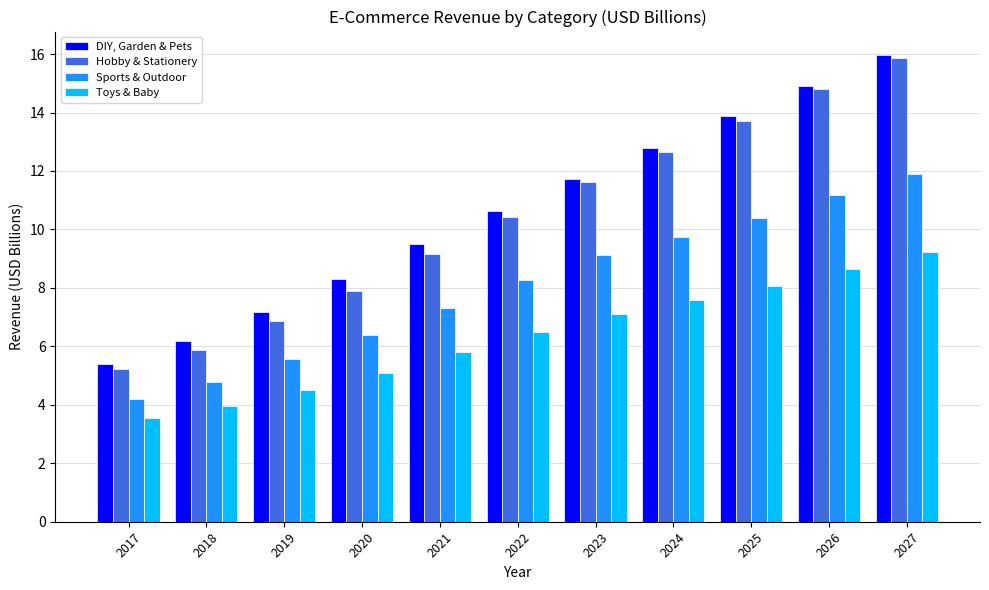

Is it true that Toys & Baby equals 11.8 at 2024?

False